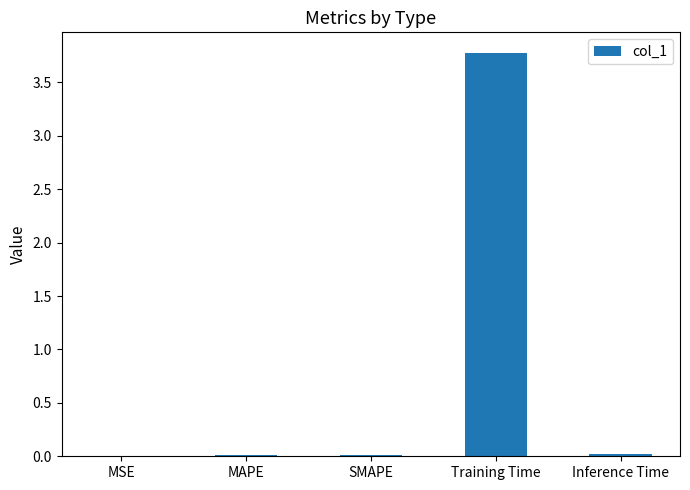

What is the sum of all values?

3.8